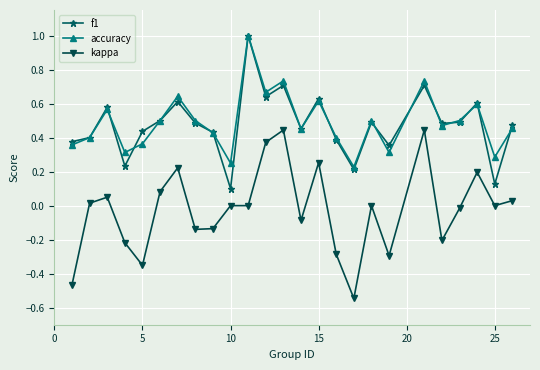

True or false: kappa has more than 1 interior local peaks.

True